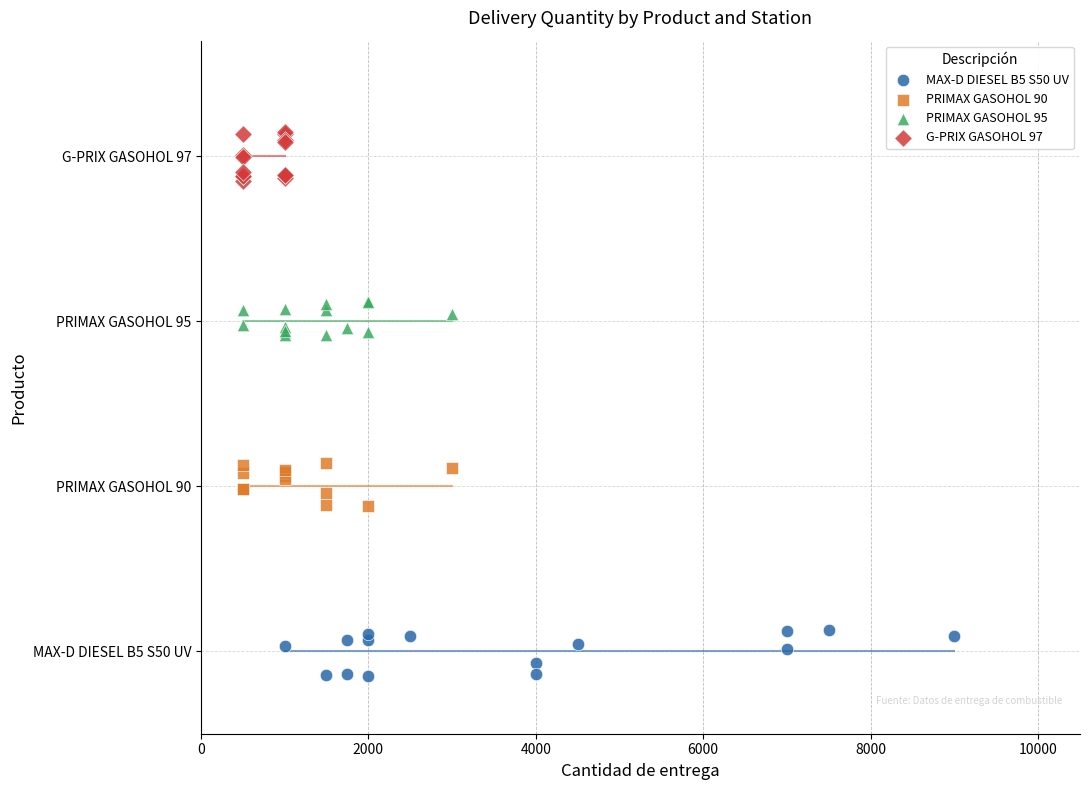

Which series reaches the maximum Y coordinate?

G-PRIX GASOHOL 97